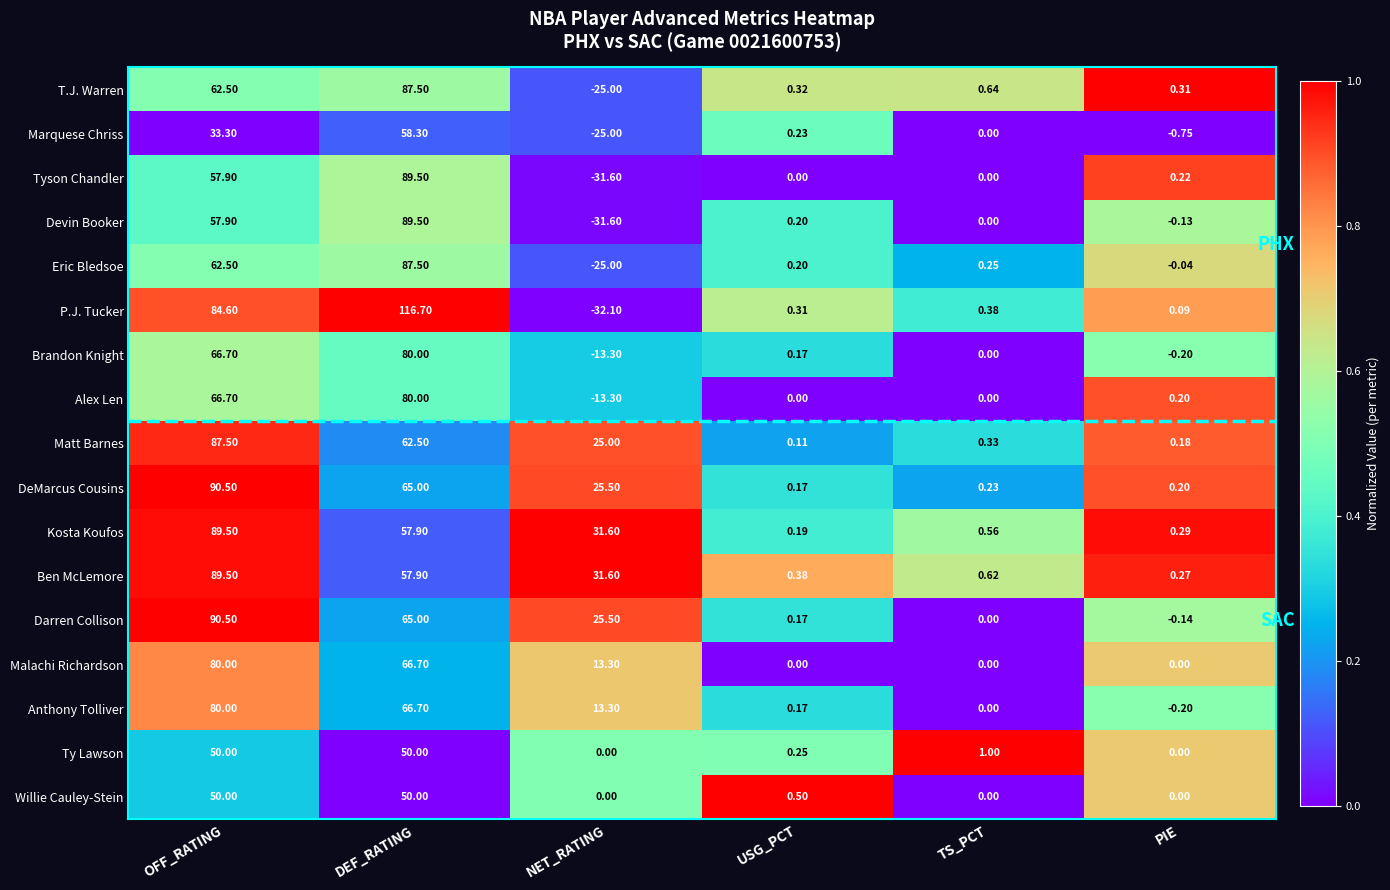

List the labels in order of Devin Booker value, smallest first.

NET_RATING, PIE, TS_PCT, USG_PCT, OFF_RATING, DEF_RATING